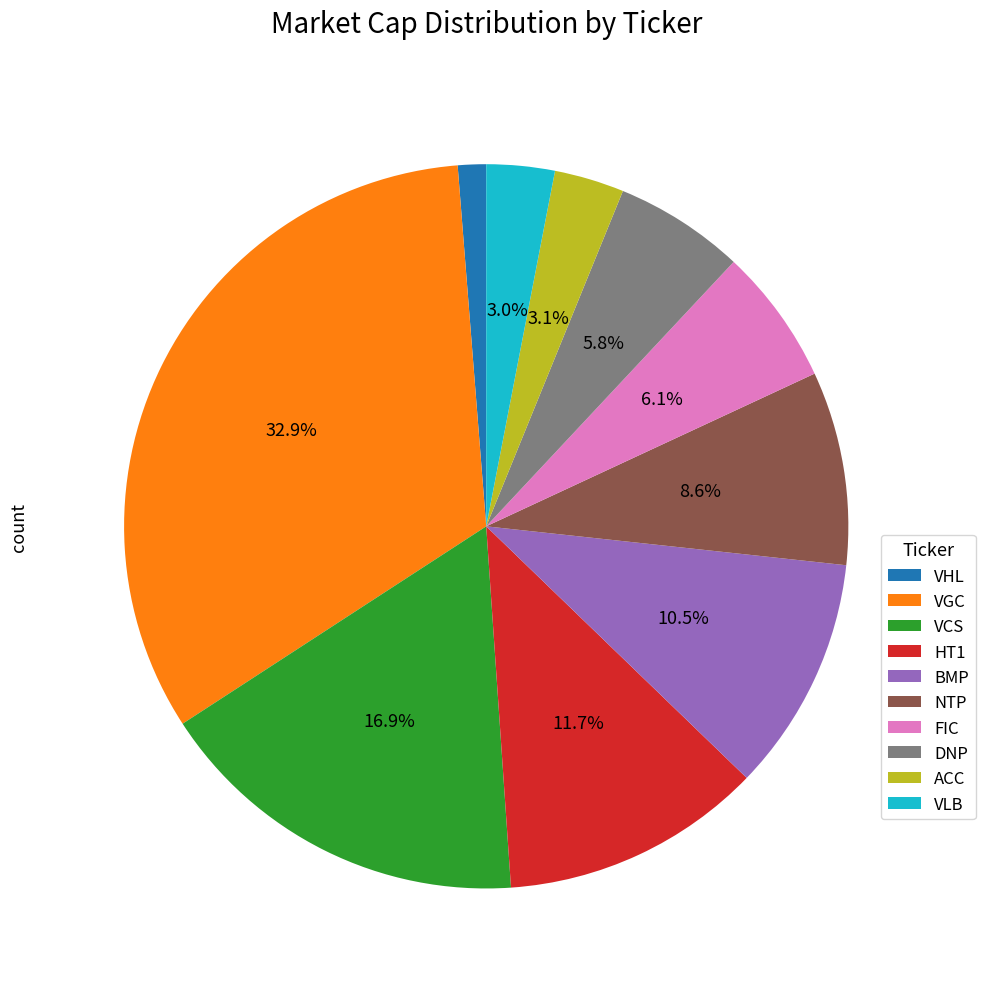

What percentage is the VHL slice, to the nearest percent?

1%